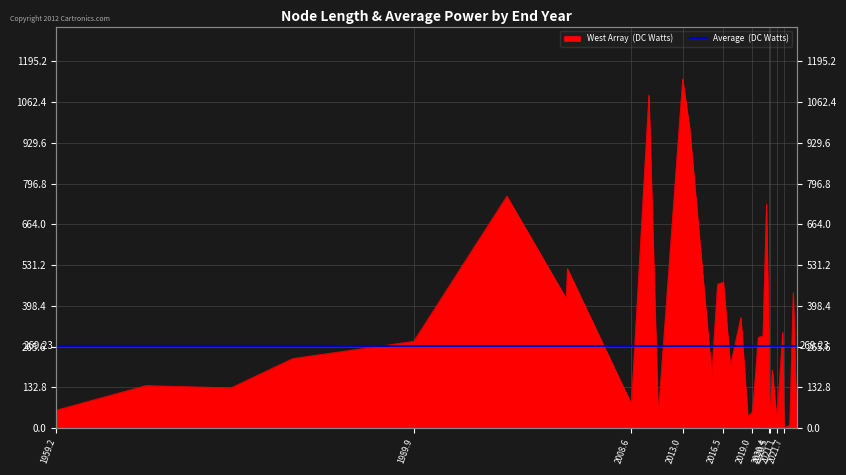

What is the value of the 34th point from the left?

25.2